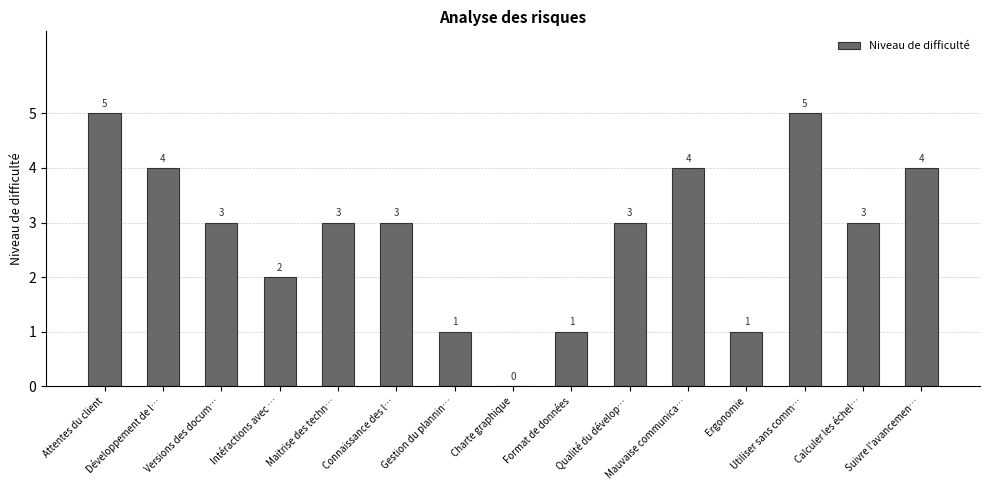

Reading left to right, list all the values displayed in this chart.

5	4	3	2	3	3	1	0	1	3	4	1	5	3	4